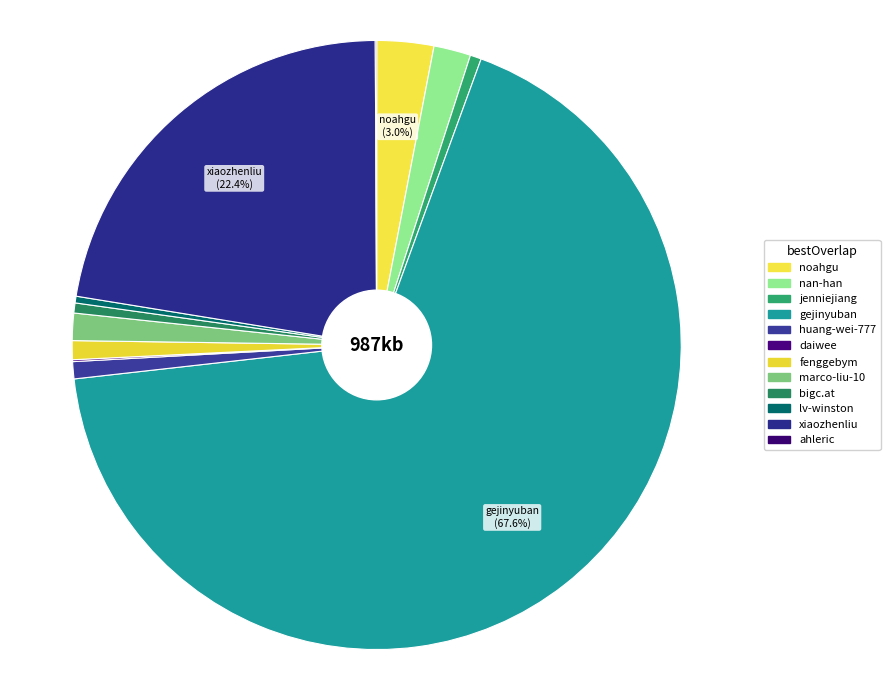

Which has a higher value, nan-han or noahgu?

noahgu